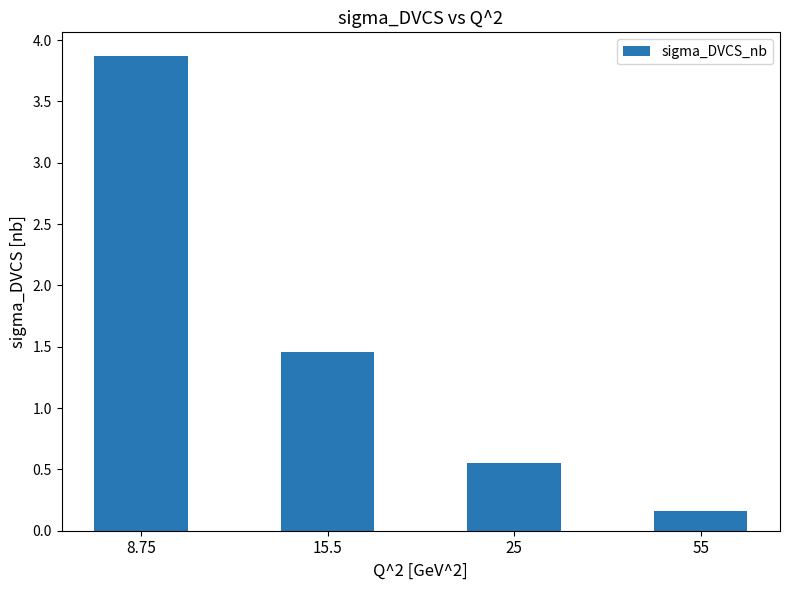

How many categories are shown in the chart?

4